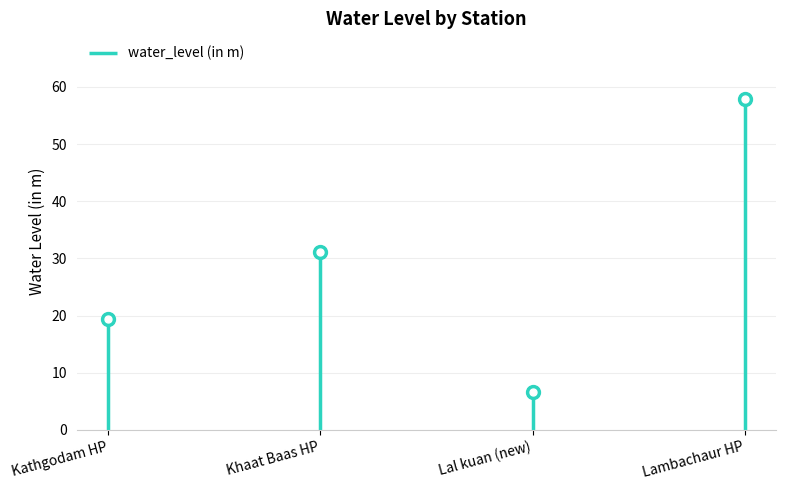

At which category does the chart reach its peak across all series?

Lambachaur HP